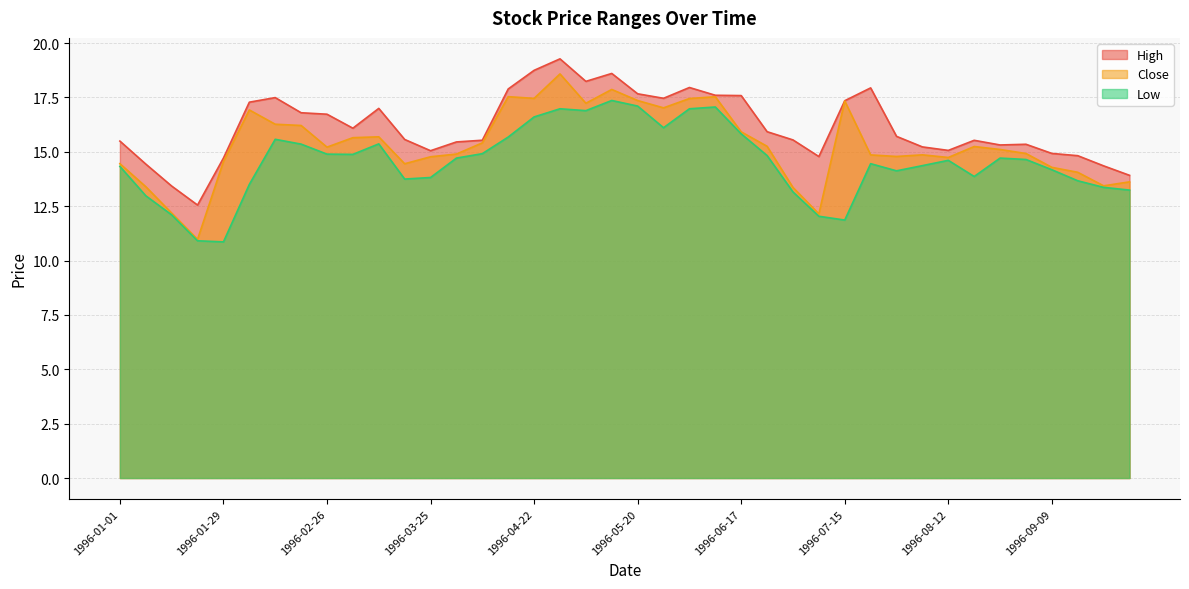

Read the High value at 1996-03-25.

15.0